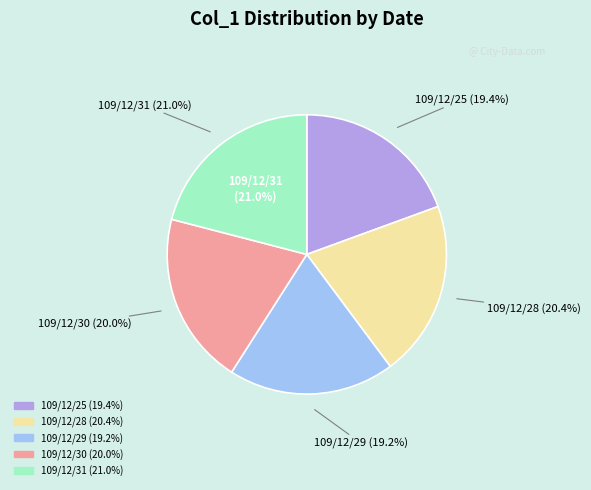

To the nearest percent, what is the difference between the largest and smallest slice percentages?

2%